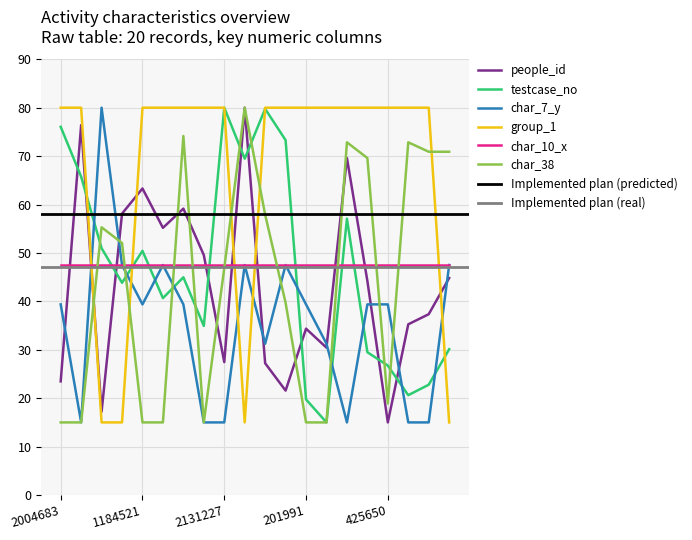

Where do people_id and testcase_no first cross each other?

2004683 and 1675085